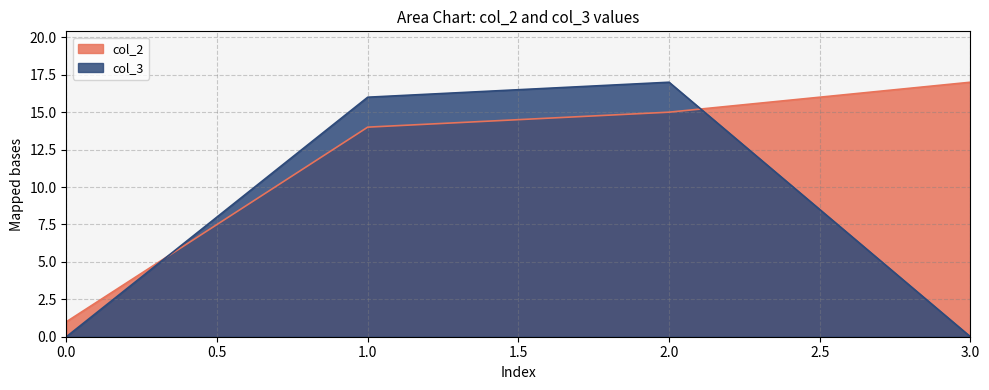

Is it true that col_2 equals 15 at 2.0?

True